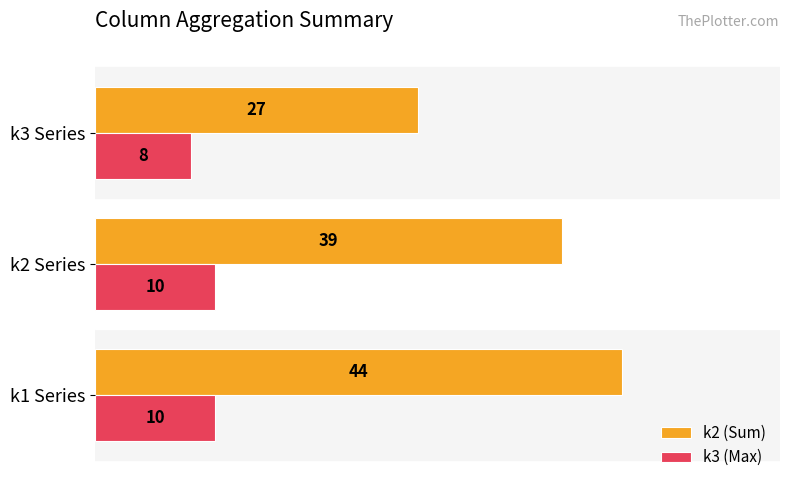

The value of k2 (Sum) at k3 Series is 27. True or false?

True